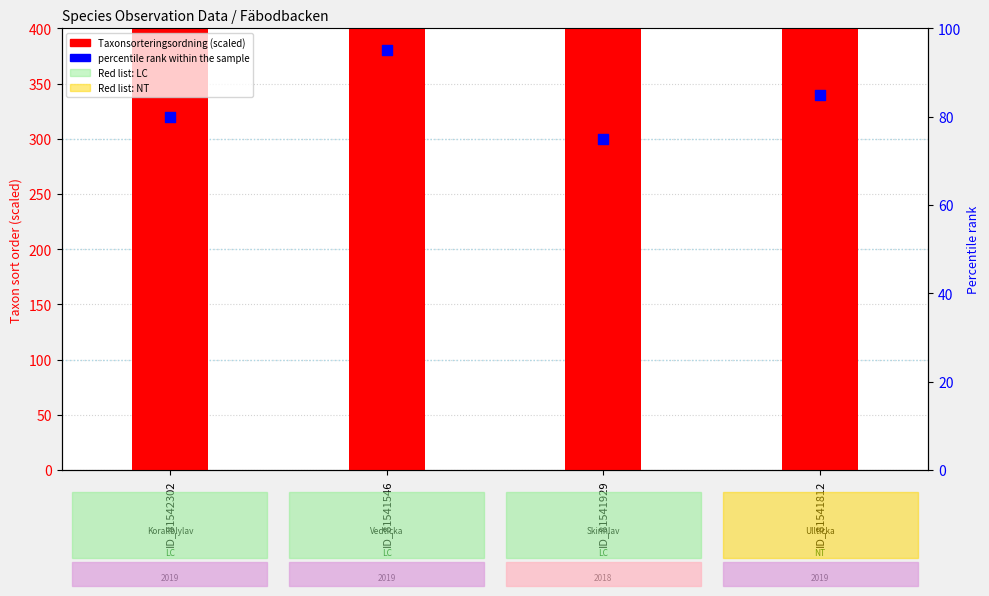

Which series contains the lowest Y value?

percentile rank within the sample